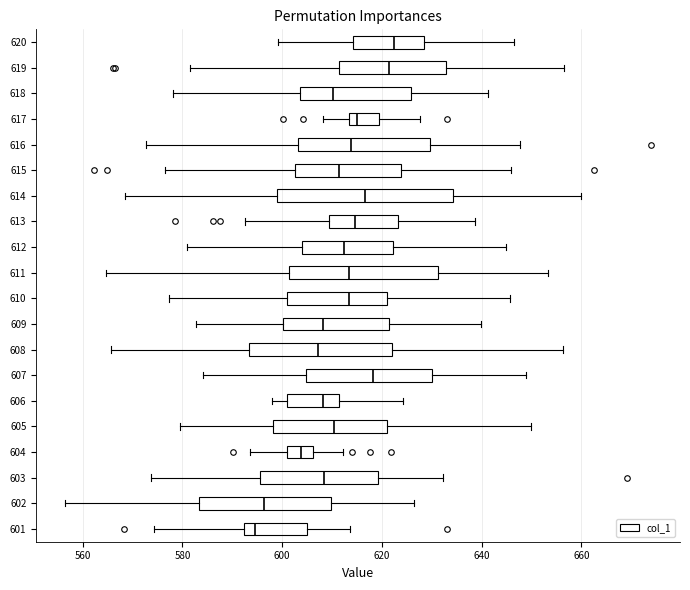

Reading bottom to top, read every box against the x-axis: the position of its median line, the range the box covers, and the ends of its whiskers. The values are not printed on the chart, so give them approximately, as read against the axis.

601: median 594, box 592 to 604, whiskers 574 to 614
602: median 596, box 584 to 610, whiskers 556 to 626
603: median 608, box 596 to 620, whiskers 574 to 632
604: median 604, box 602 to 606, whiskers 594 to 612
605: median 610, box 598 to 622, whiskers 580 to 650
606: median 608, box 602 to 612, whiskers 598 to 624
607: median 618, box 604 to 630, whiskers 584 to 648
608: median 608, box 594 to 622, whiskers 566 to 656
609: median 608, box 600 to 622, whiskers 582 to 640
610: median 614, box 600 to 620, whiskers 578 to 646
611: median 614, box 602 to 632, whiskers 564 to 654
612: median 612, box 604 to 622, whiskers 580 to 644
613: median 614, box 610 to 624, whiskers 592 to 638
614: median 616, box 598 to 634, whiskers 568 to 660
615: median 612, box 602 to 624, whiskers 576 to 646
616: median 614, box 604 to 630, whiskers 572 to 648
617: median 614 (just right of the box's left edge), box 614 to 620, whiskers 608 to 628
618: median 610, box 604 to 626, whiskers 578 to 642
619: median 622, box 612 to 632, whiskers 582 to 656
620: median 622, box 614 to 628, whiskers 600 to 646